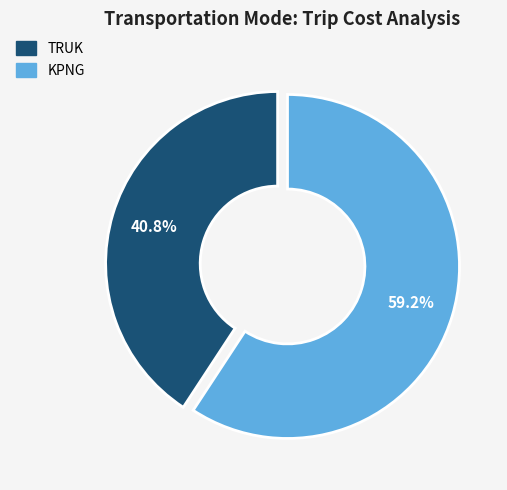

Is it true that KPNG is 53% of the pie?

False